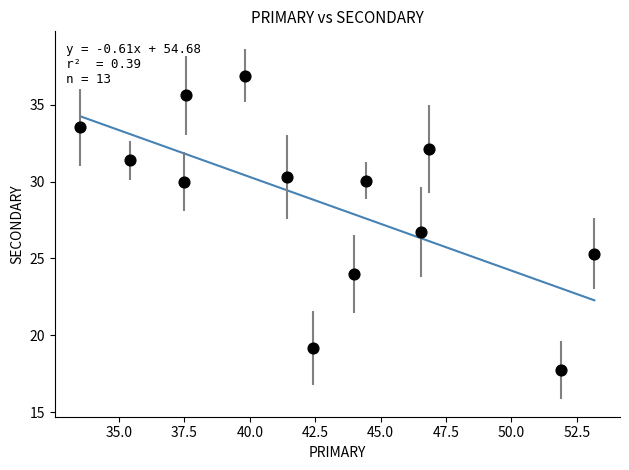

What is the range of X values (max minus min)?

19.6